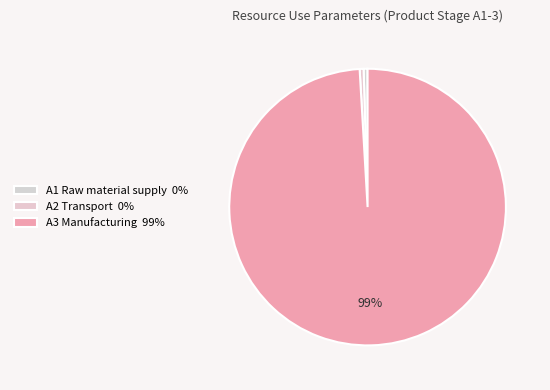

Which has a higher value, A3 Manufacturing or A1 Raw material supply?

A3 Manufacturing